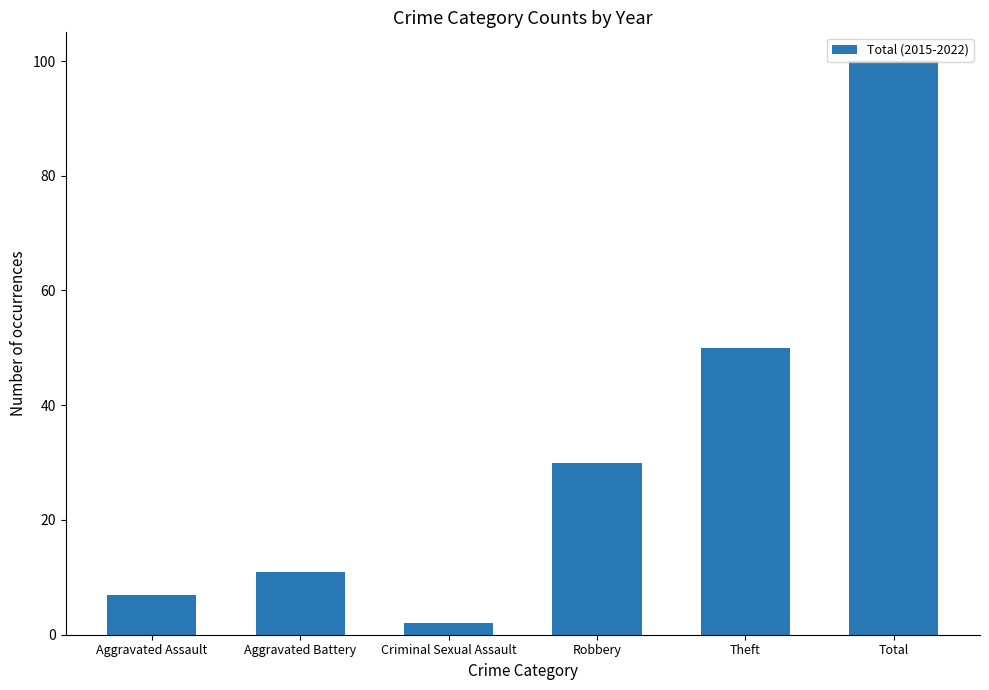

The value at Total is 151. True or false?

False